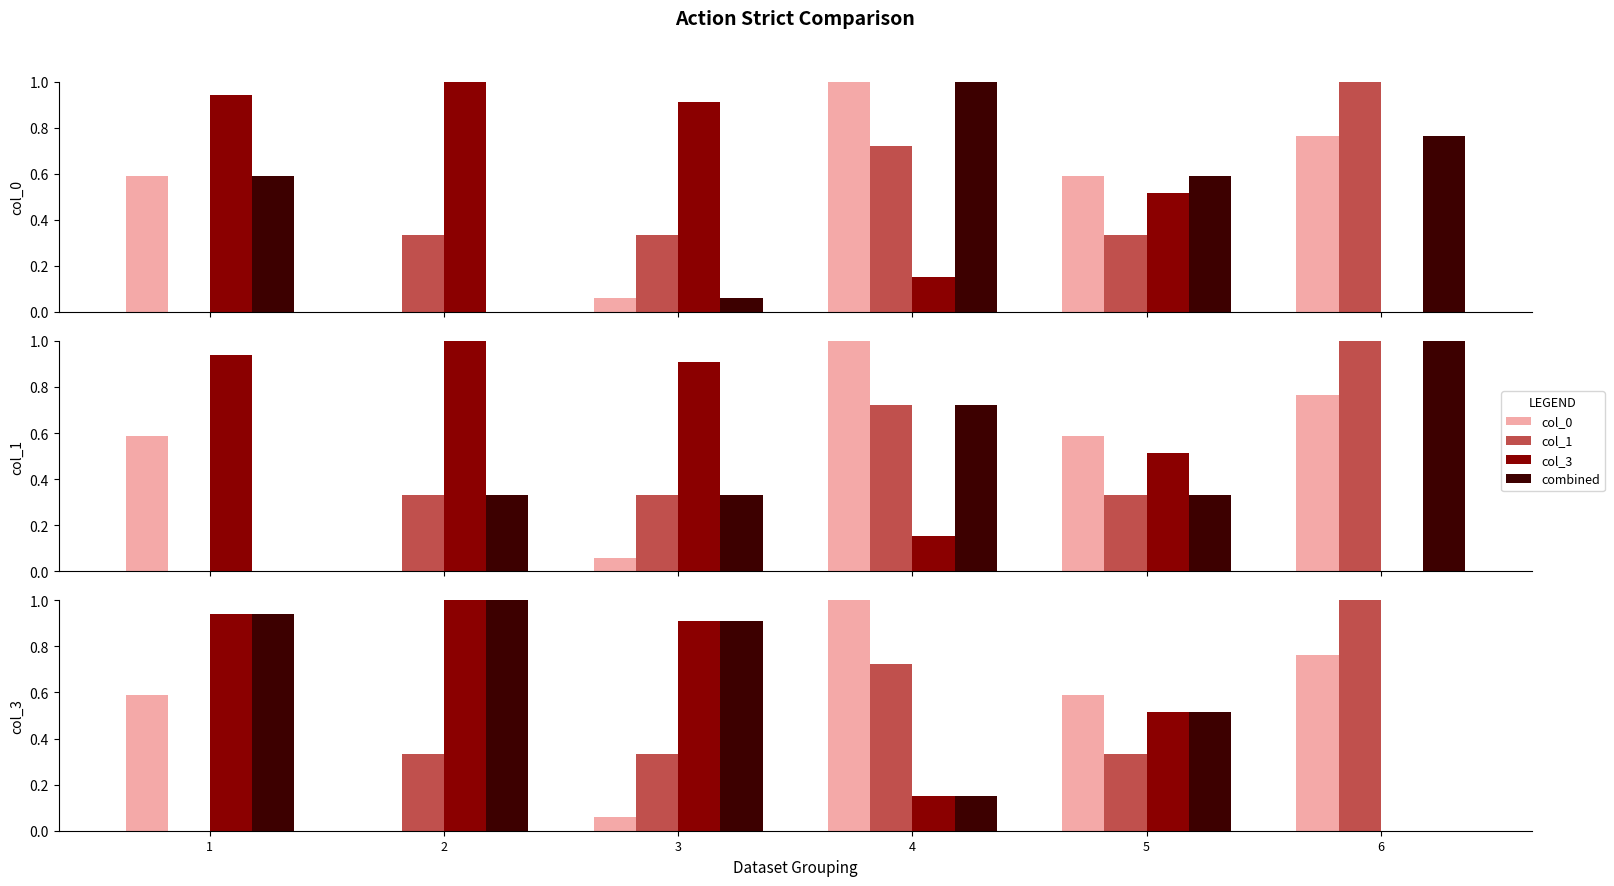

What is the difference between the maximum and second lowest values in the col_3 series?

0.8